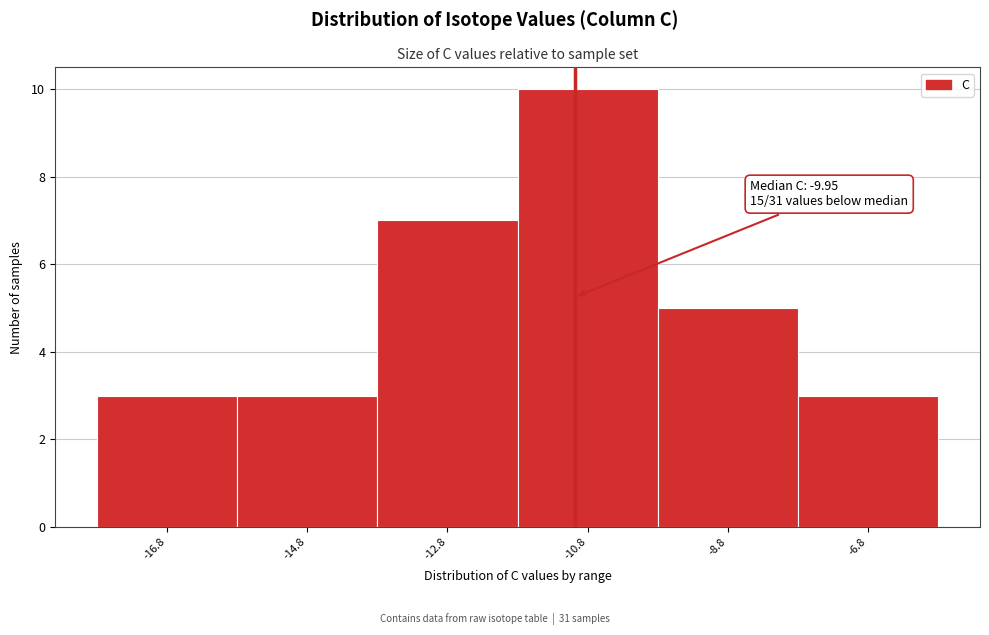

Reading left to right, what are all the values shown in this chart?

3	3	7	10	5	3